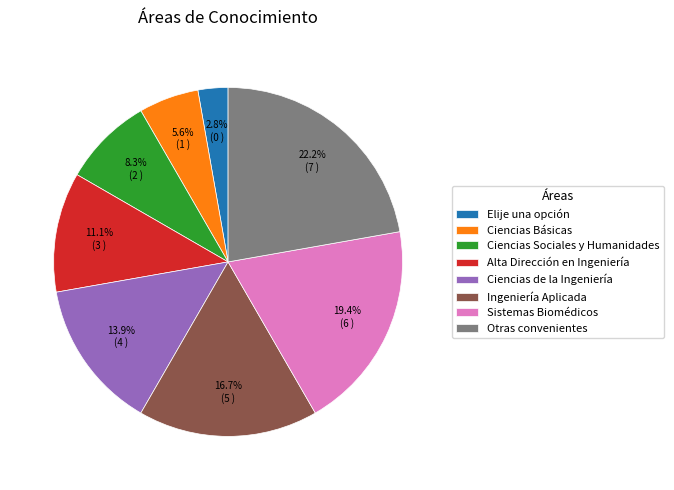

To the nearest percent, what is the average slice percentage?

12%